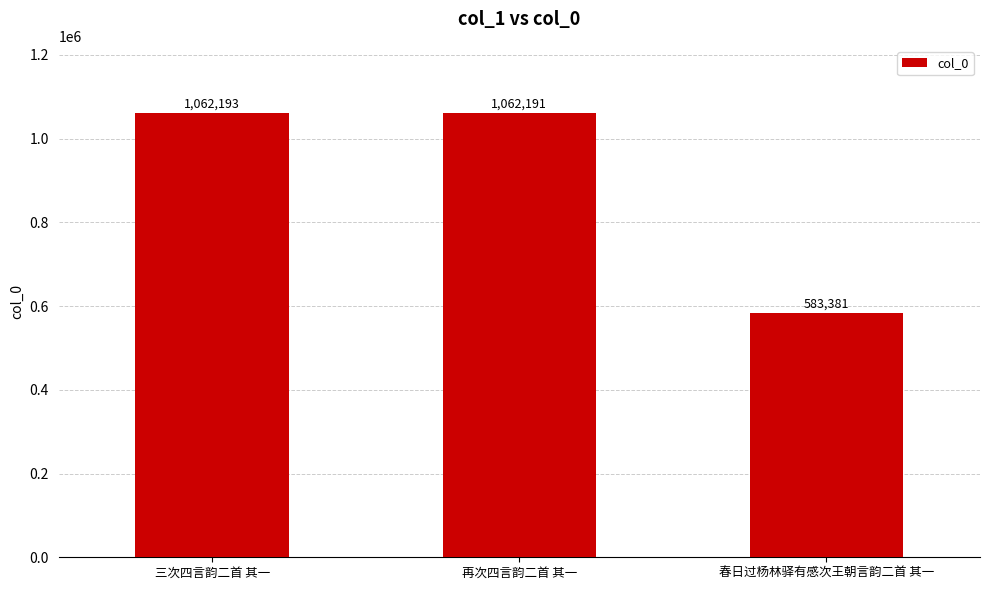

The value at 三次四言韵二首 其一 is 1886549. True or false?

False